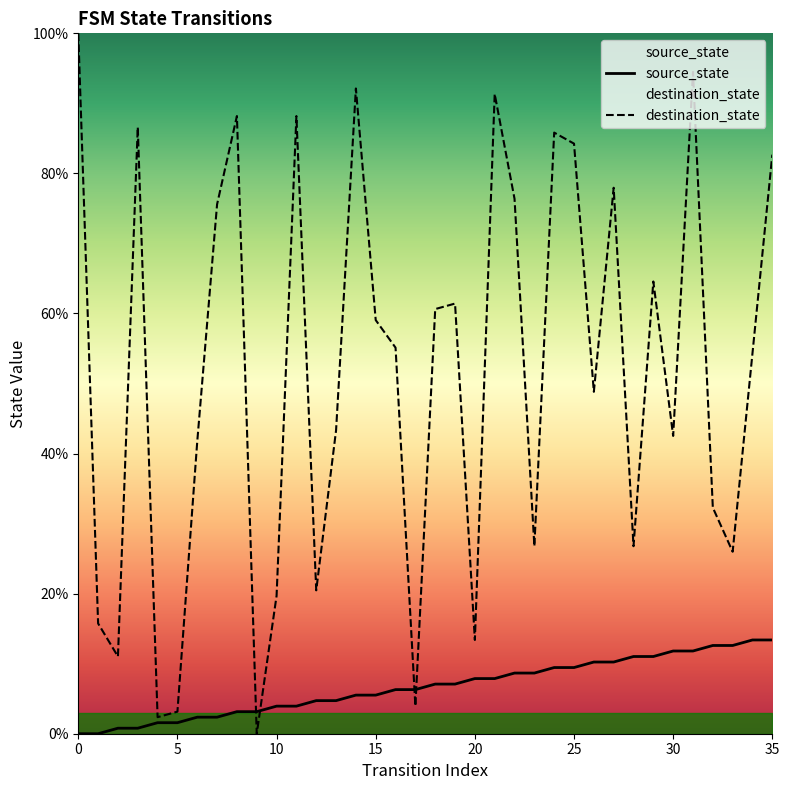

At which label is destination_state closest to 50?

26